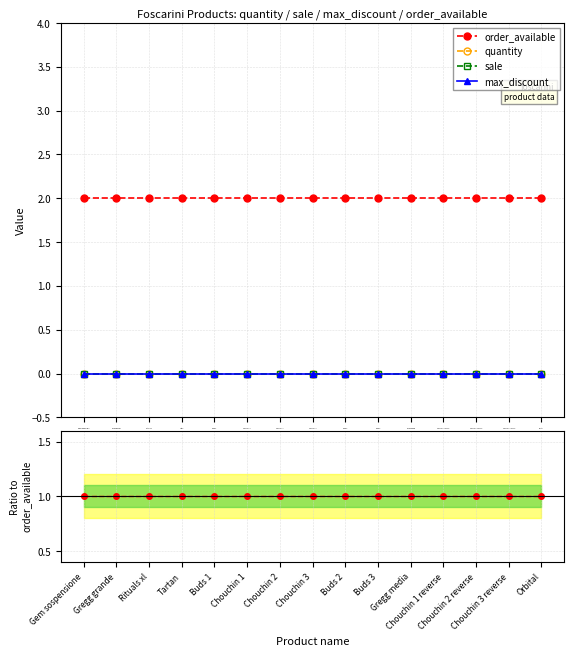

At how many categories does at least one series exceed 1?

15